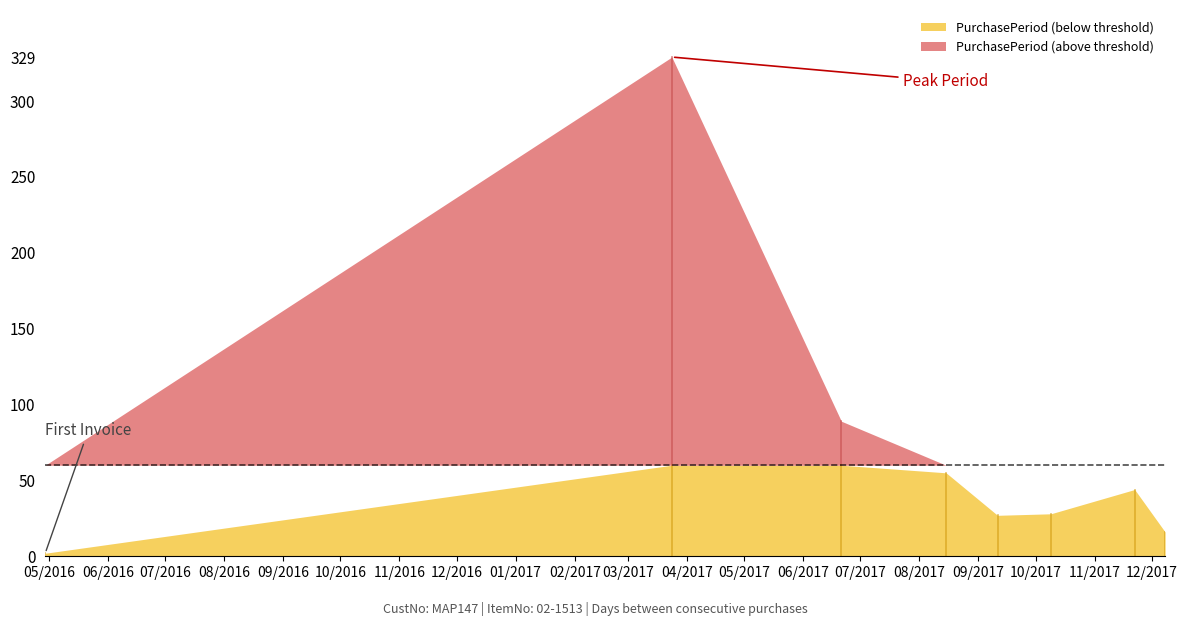

List the labels in order of value, largest first.

2017-03-24, 2017-06-21, 2017-08-15, 2017-11-22, 2017-10-09, 2017-09-11, 2017-12-08, 2016-04-29